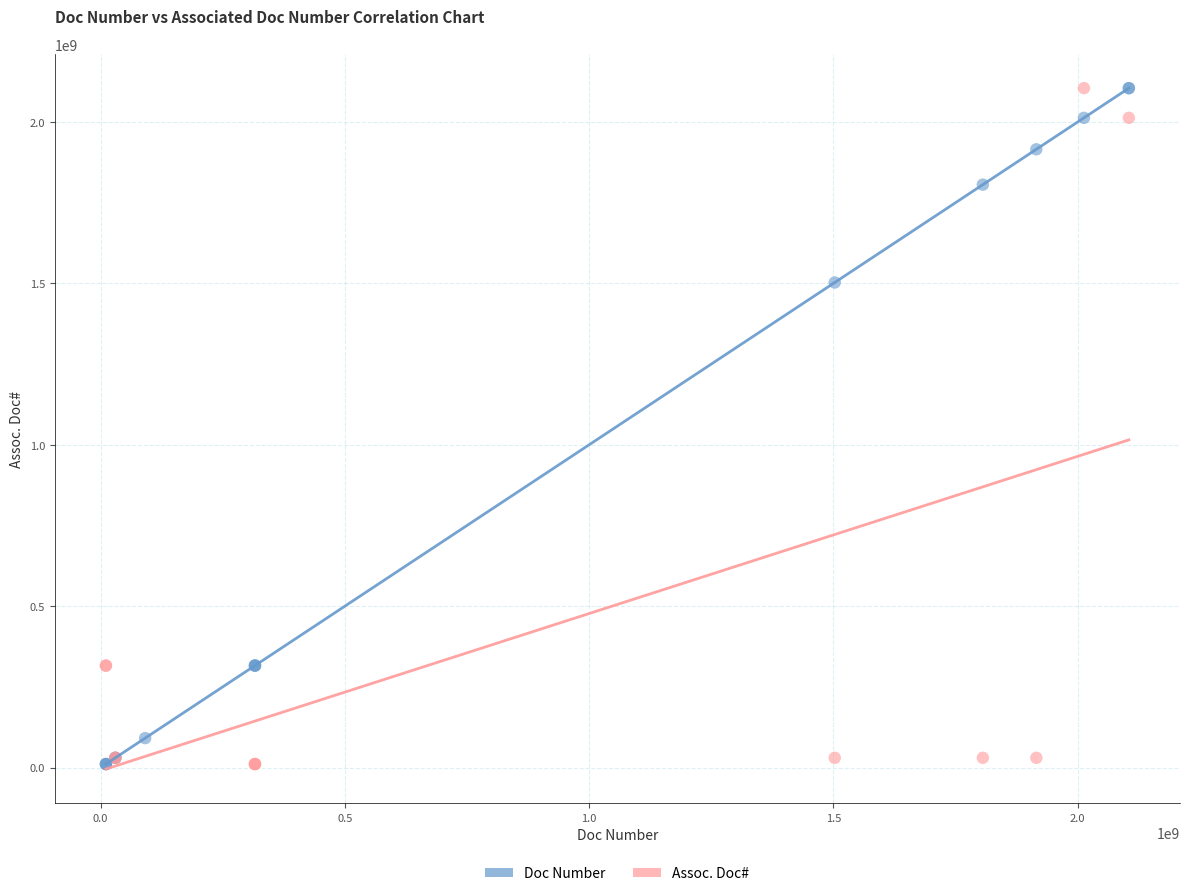

What are all the series names shown in the legend?

Doc Number, Assoc. Doc#